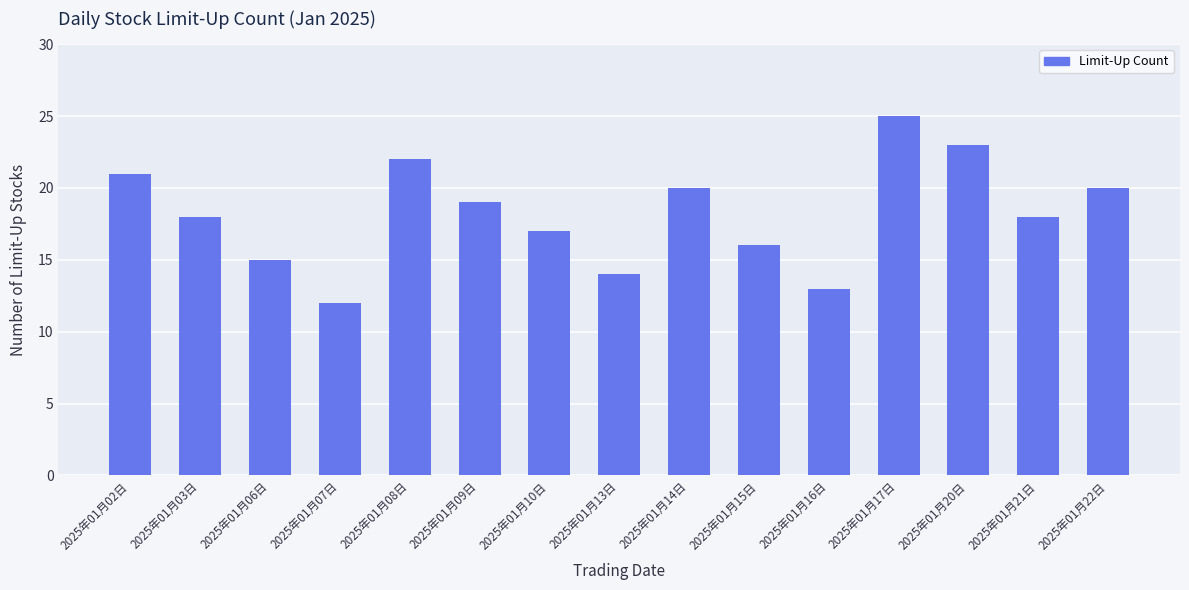

What is the label of the 1st bar from the right?

2025年01月22日